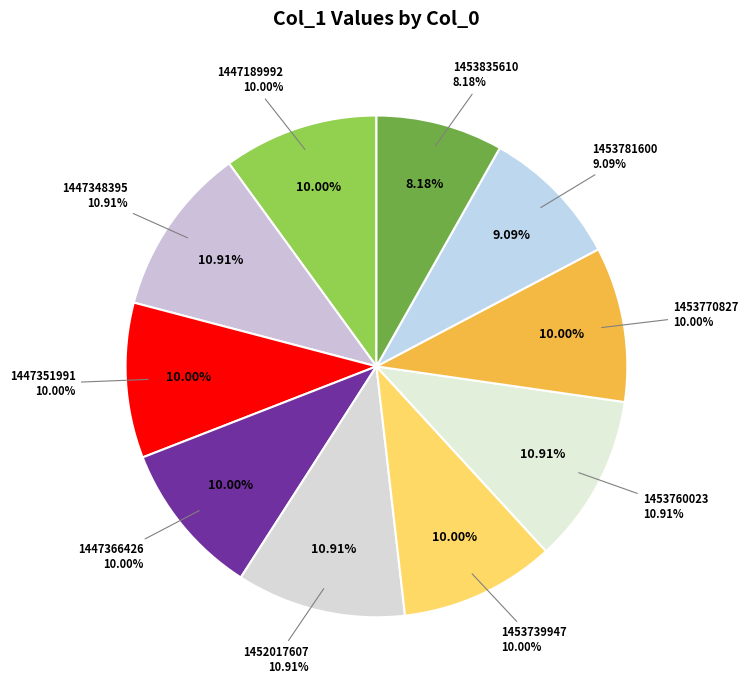

To the nearest percent, what percentage of the pie is 1453781600?

9%